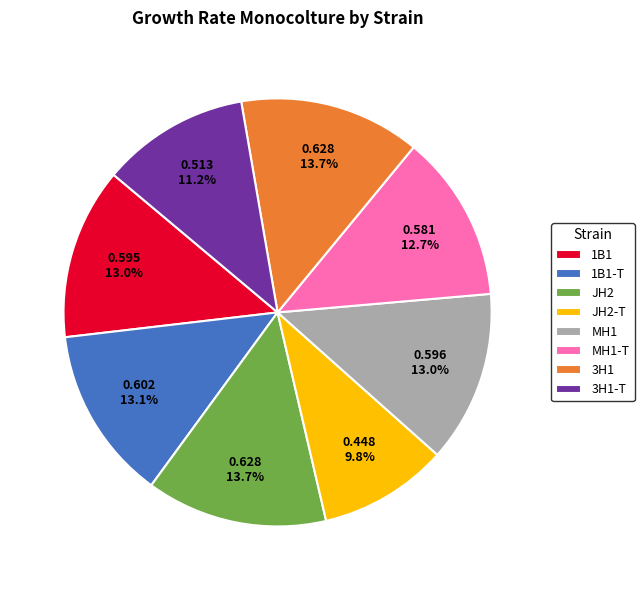

What portion of the pie excludes 1B1?

87.0%